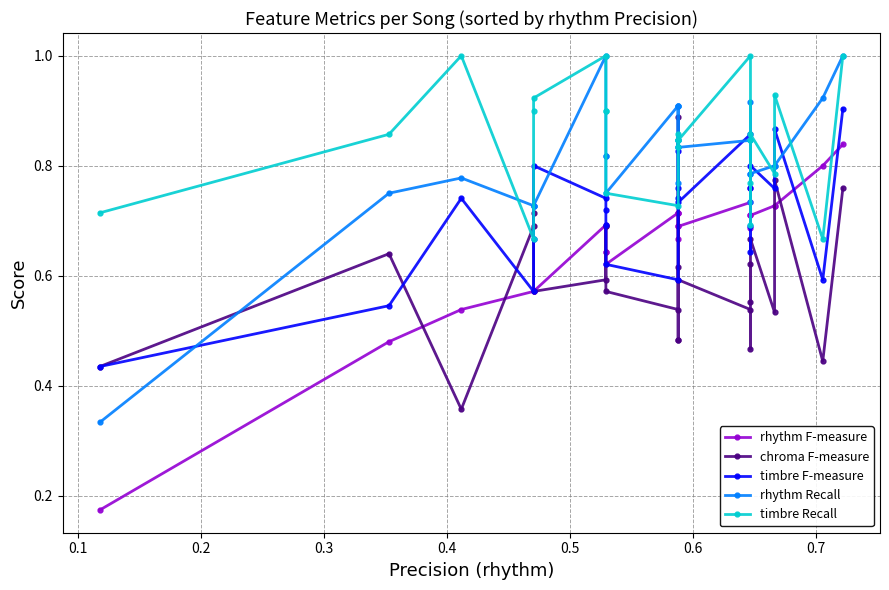

Reading left to right, transcribe all the data shown in this chart.

rhythm F-measure: 0.2	0.5	0.5	0.6	0.6	0.6	0.7	0.6	0.6	0.6	0.7	0.7	0.7	0.7	0.7	0.7	0.7	0.7	0.7	0.8	0.7	0.7	0.7	0.8	0.8
chroma F-measure: 0.4	0.6	0.4	0.7	0.7	0.6	0.6	0.7	0.7	0.6	0.5	0.9	0.5	0.5	0.6	0.6	0.5	0.5	0.6	0.6	0.7	0.5	0.8	0.4	0.8
timbre F-measure: 0.4	0.5	0.7	0.6	0.7	0.8	0.7	0.7	0.7	0.6	0.6	0.8	0.8	0.8	0.7	0.7	0.9	0.6	0.7	0.8	0.8	0.8	0.9	0.6	0.9
rhythm Recall: 0.3	0.8	0.8	0.7	0.7	0.7	1.0	0.8	0.8	0.8	0.9	0.9	0.8	0.8	0.9	0.8	0.8	0.7	0.8	0.9	0.8	0.8	0.8	0.9	1.0
timbre Recall: 0.7	0.9	1.0	0.7	0.9	0.9	1.0	0.9	0.9	0.8	0.7	0.8	0.9	0.8	0.8	0.8	1.0	0.7	0.8	0.8	0.9	0.8	0.9	0.7	1.0